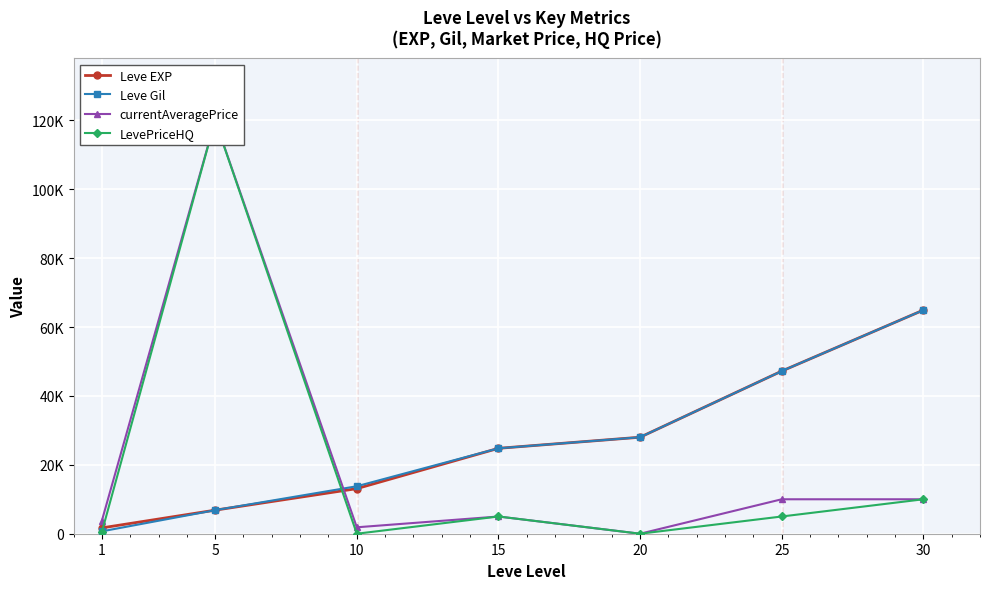

Does the chart display data point markers on the line(s)?

Yes